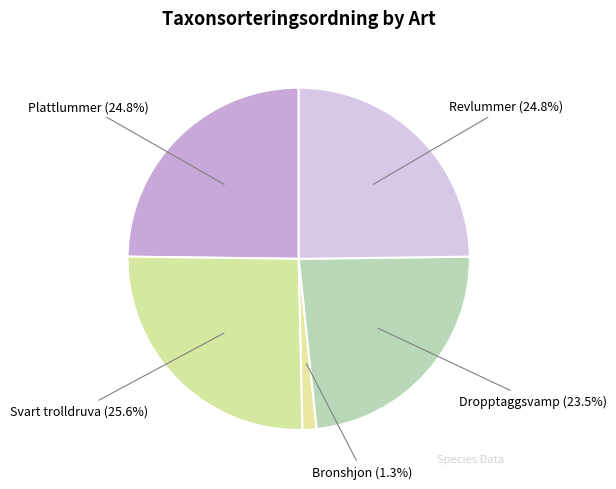

Which slice is the largest?

Svart trolldruva (25.6%)